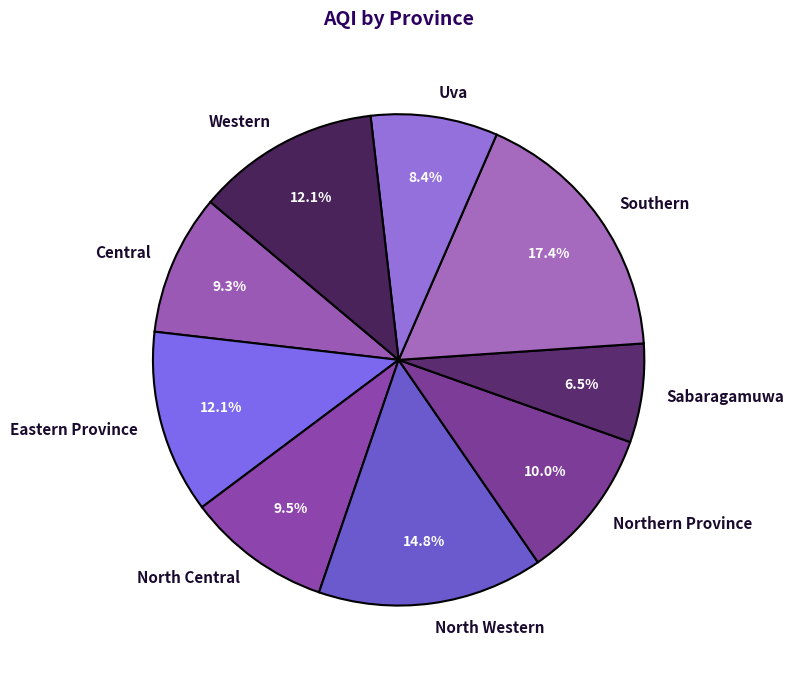

To the nearest percent, what portion does Eastern Province represent?

12%